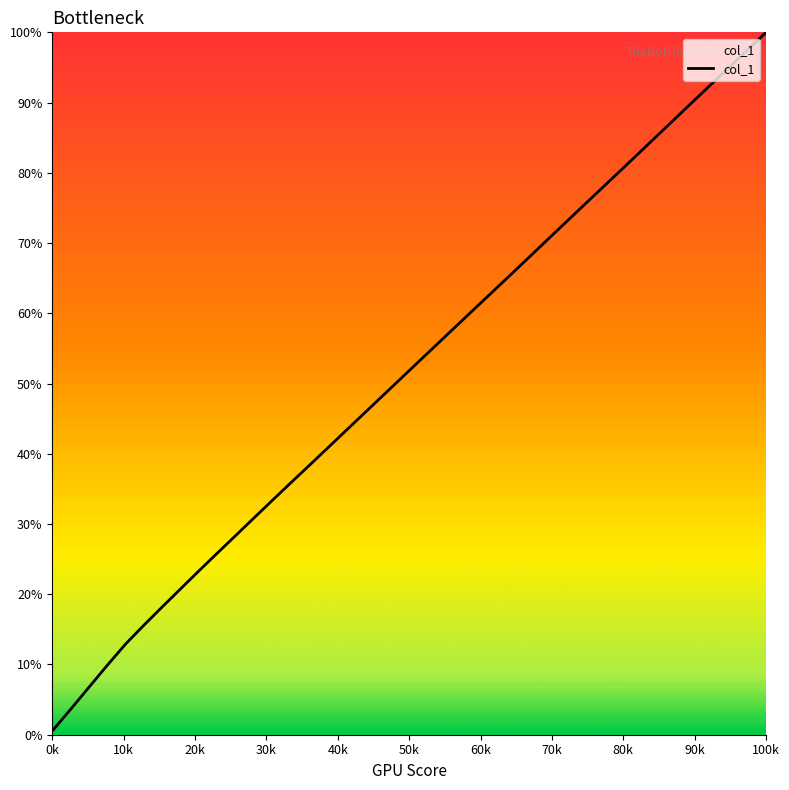

What is the maximum value shown in the chart?

100.0